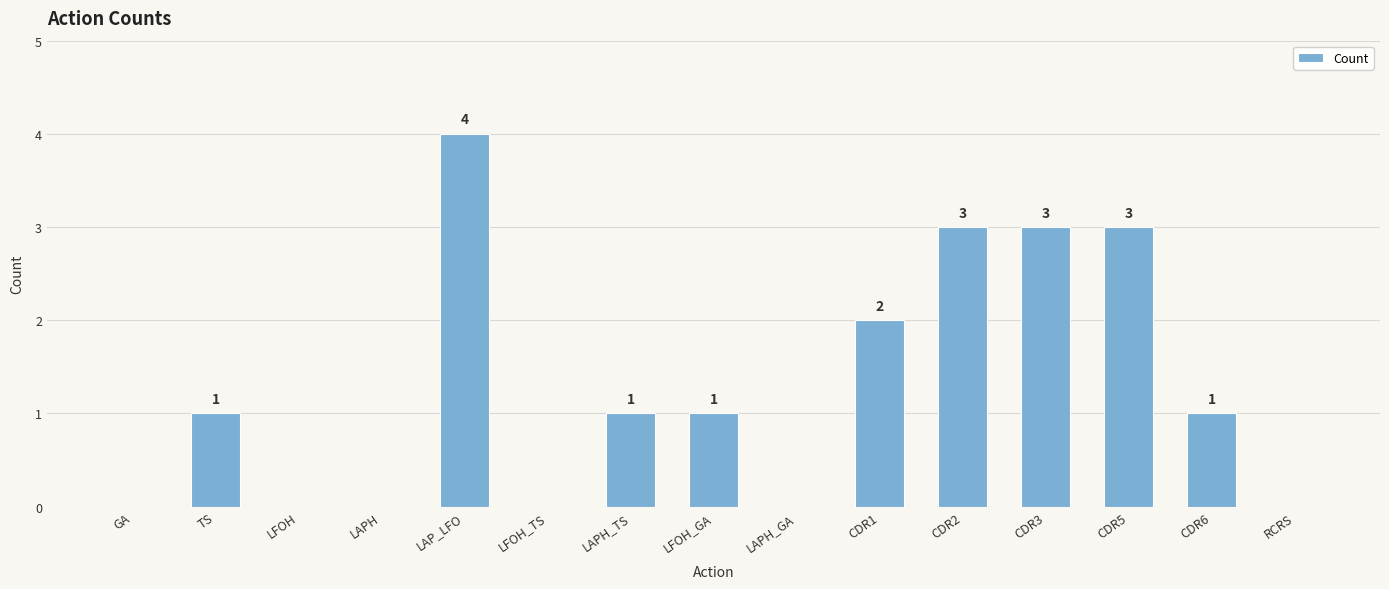

The chart shows a value of 1 at LFOH. True or false?

False